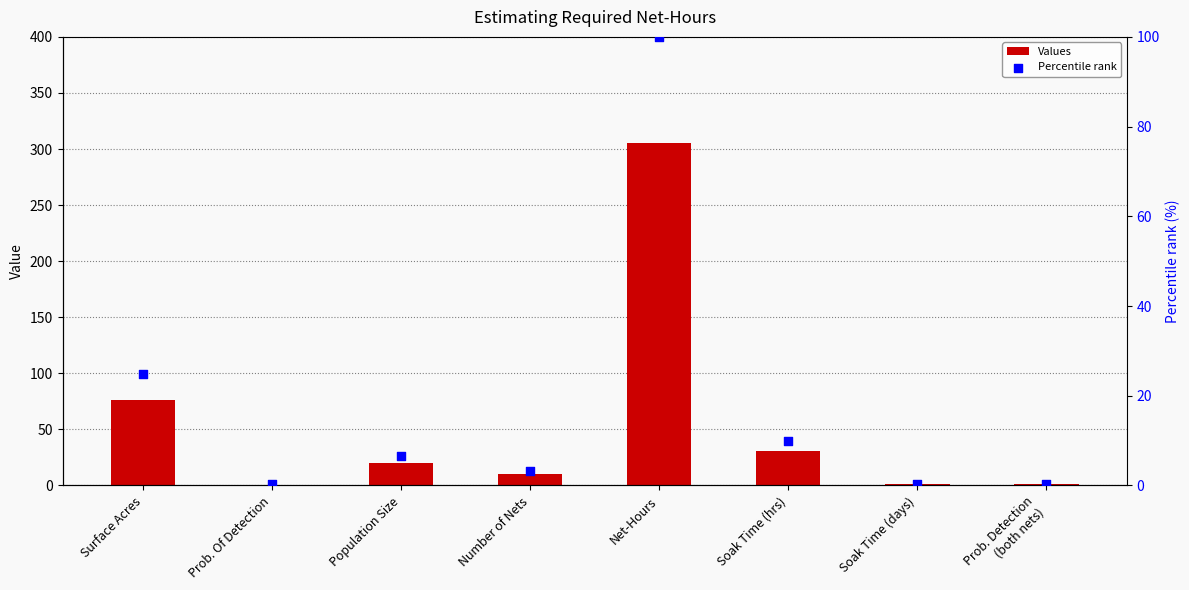

What is the total value across all series at Soak Time (days)?

1.7